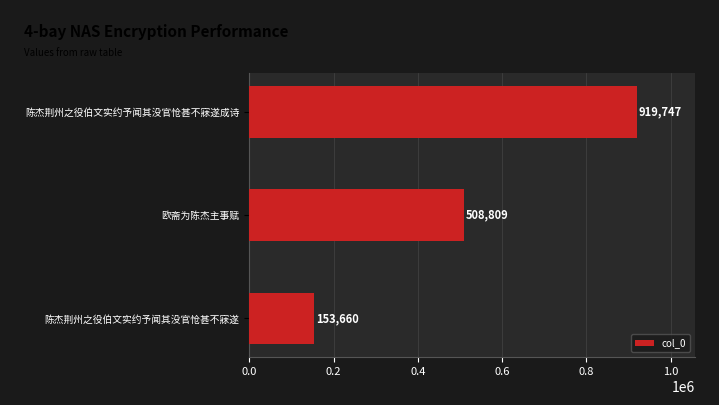

Count the values in the range 153660 to 919747.

3